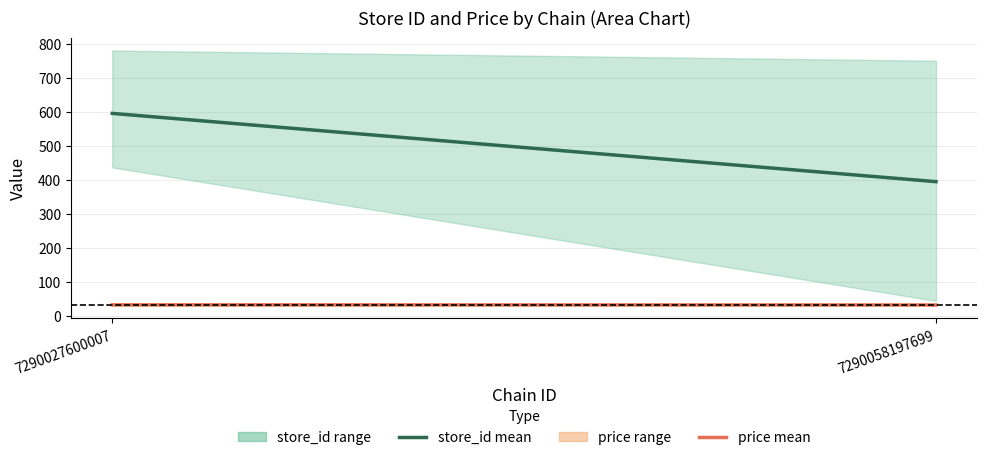

Which series has the largest total across all categories?

store_id mean